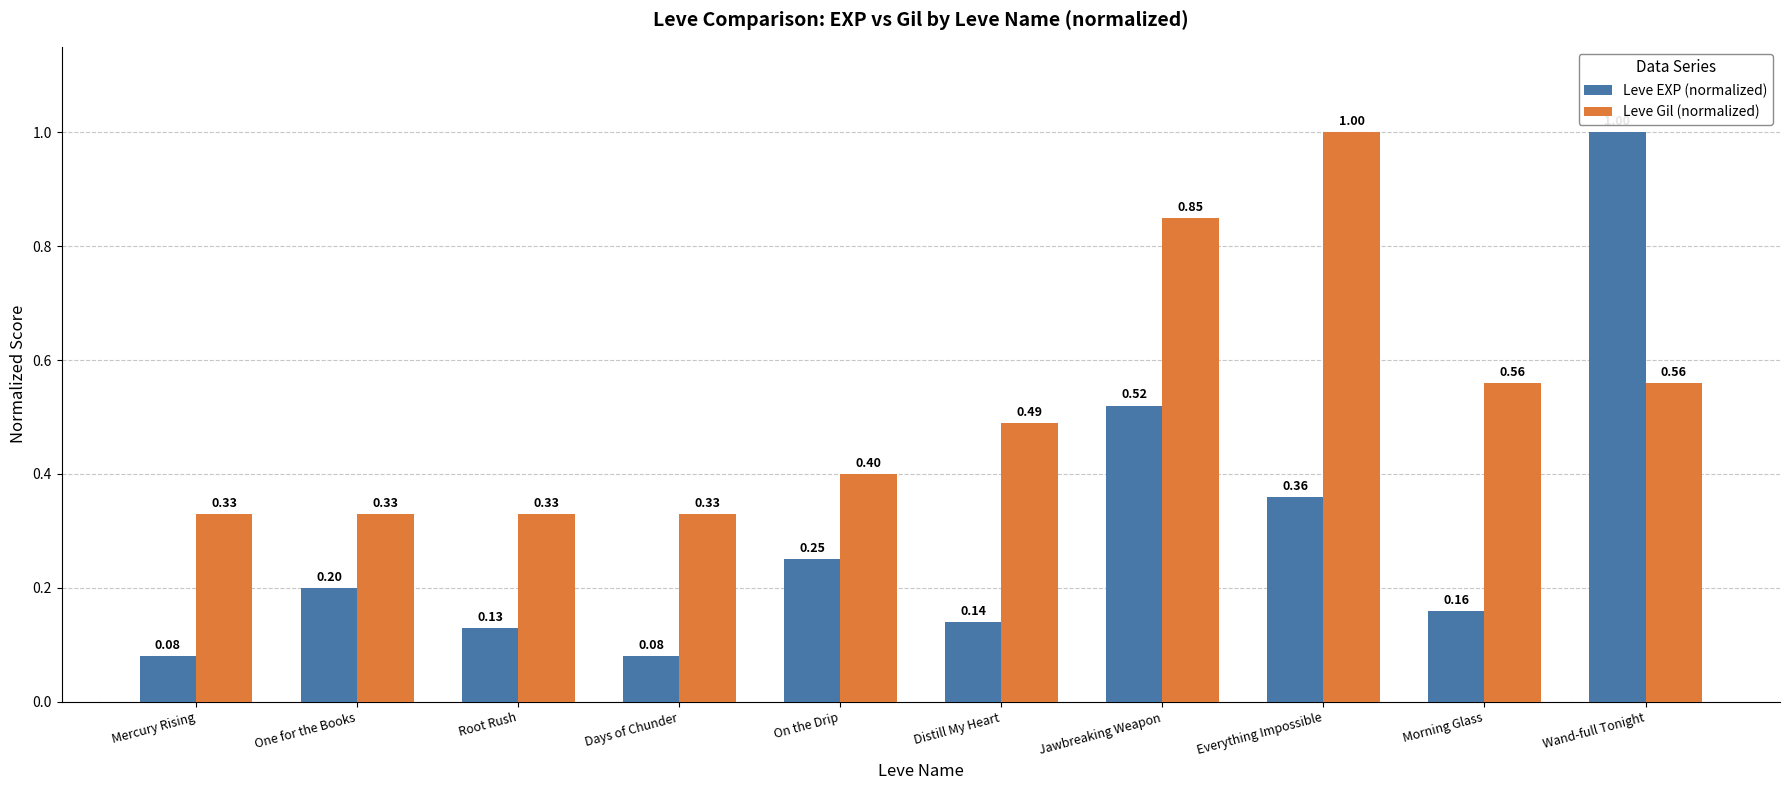

The Leve EXP (normalized) series shows 0.2 at On the Drip. True or false?

True